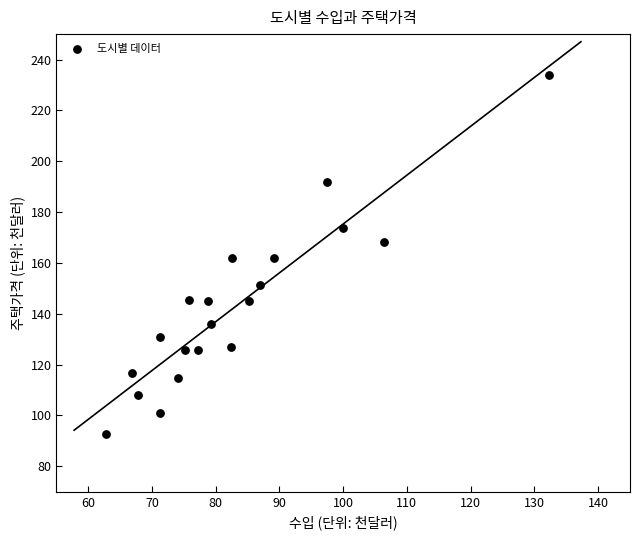

What is the range of X values (max minus min)?

69.5